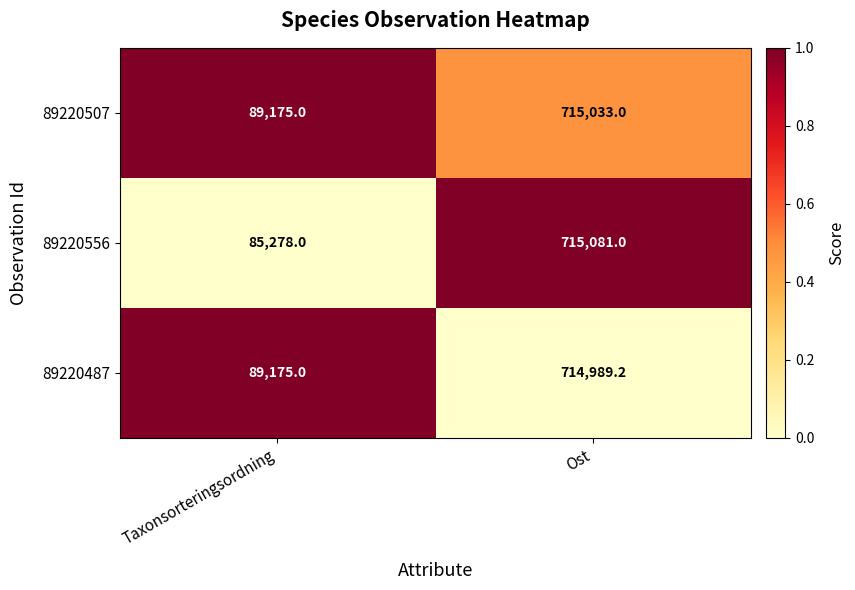

Rank the series by their maximum value, from highest to lowest.

89220556, 89220507, 89220487